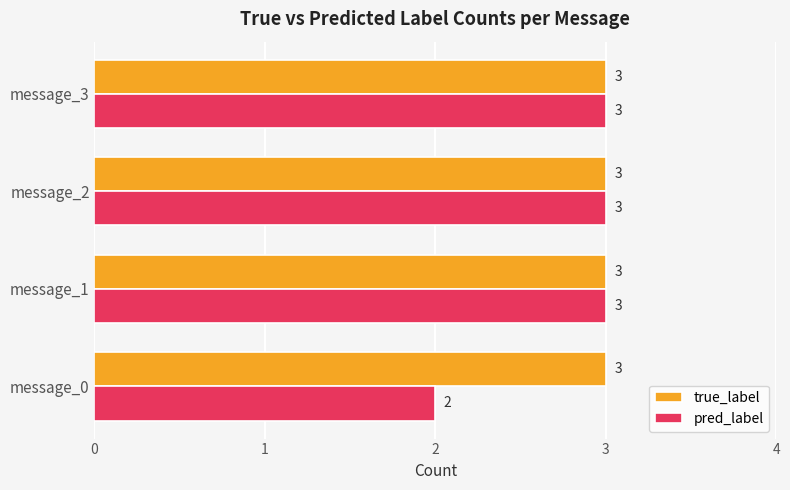

List the series in order of their overall mean, lowest first.

pred_label, true_label